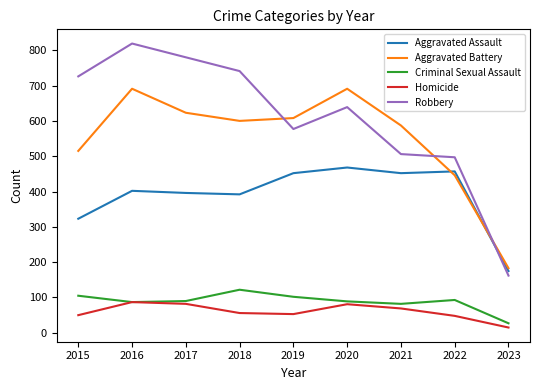

Where is the first local minimum for Aggravated Battery?

2018